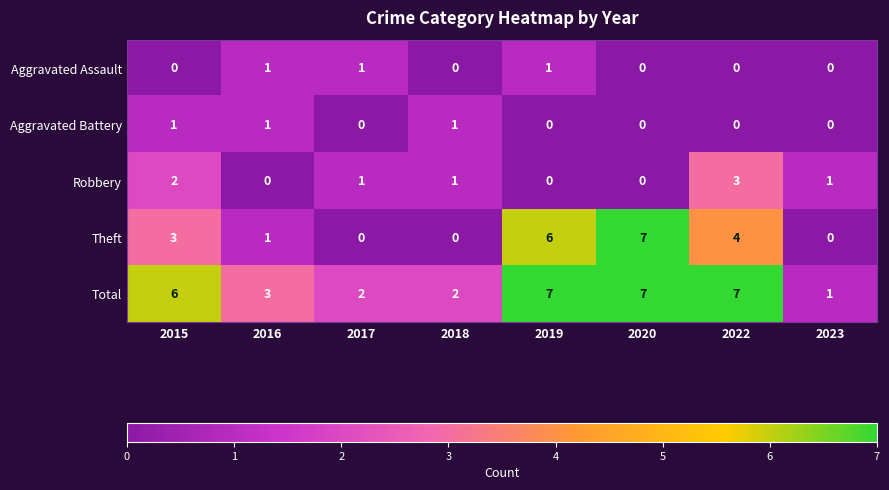

Which series changed the most between 2016 and 2022?

Total